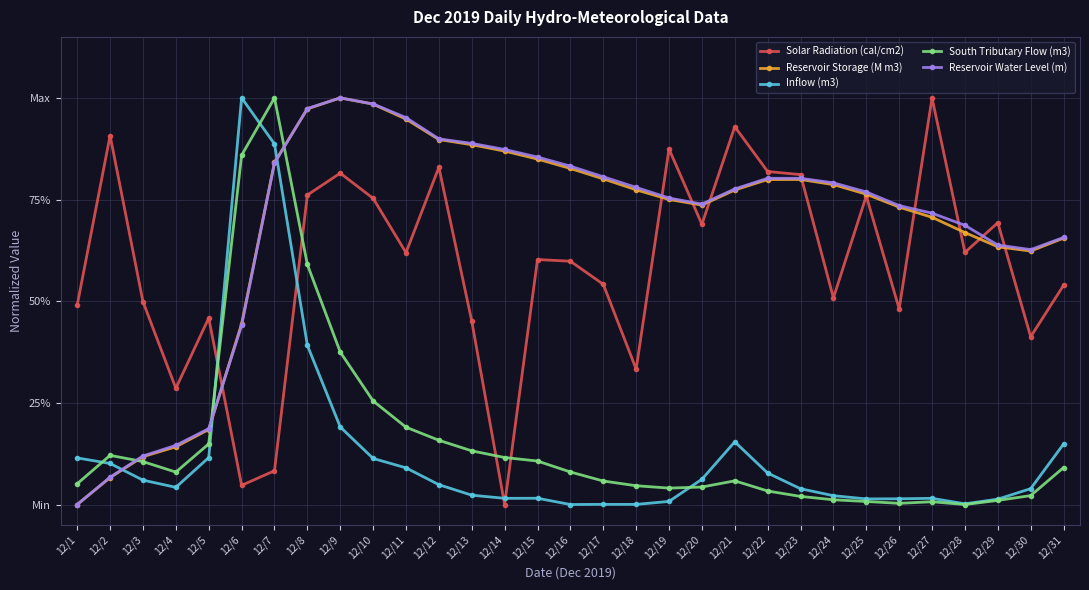

True or false: Reservoir Storage (M m3) and Inflow (m3) intersect in this chart.

True